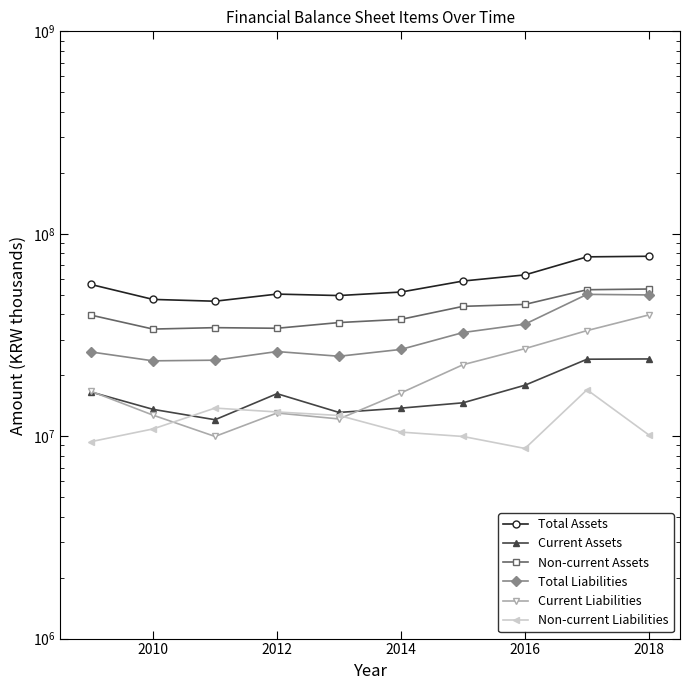

What is the lowest value of the Non-current Liabilities series?

8694130